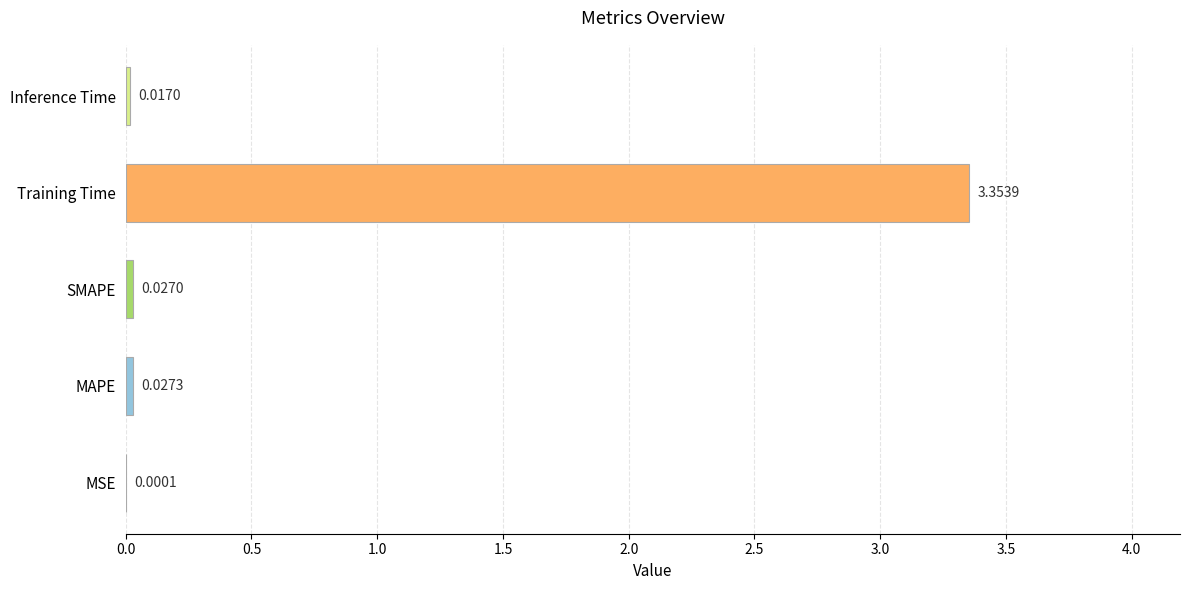

Which has a higher value, SMAPE or Inference Time?

SMAPE